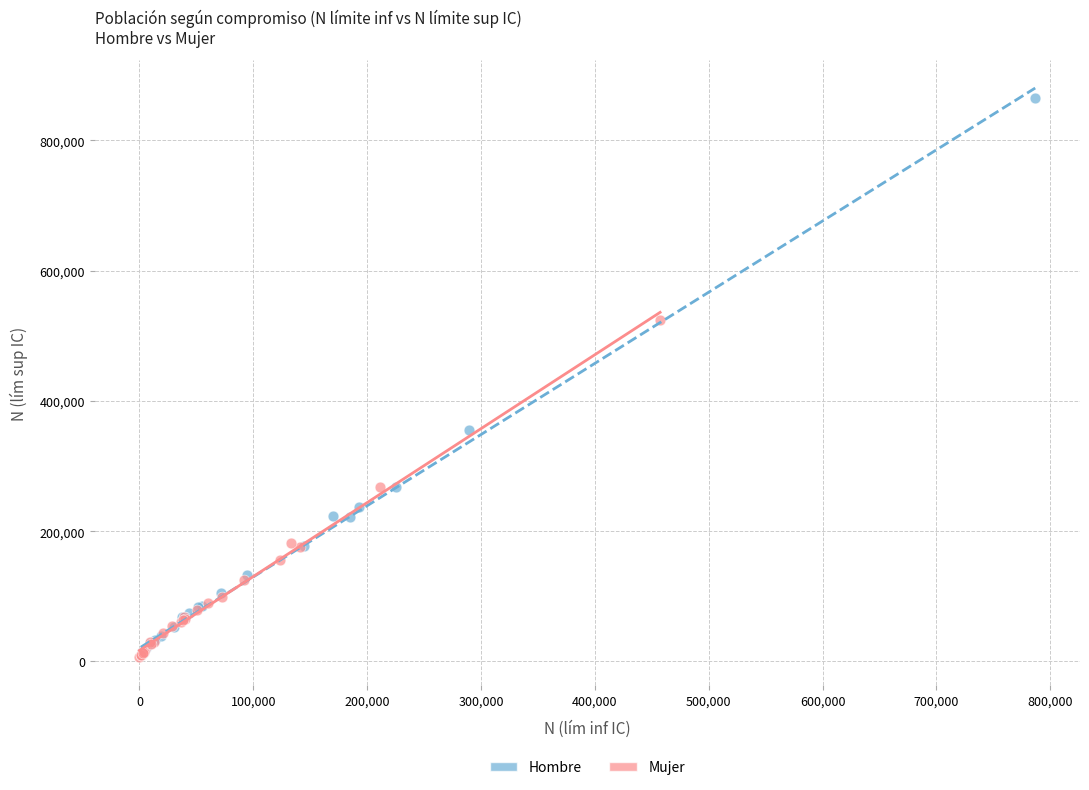

Which series reaches the maximum Y coordinate?

Hombre